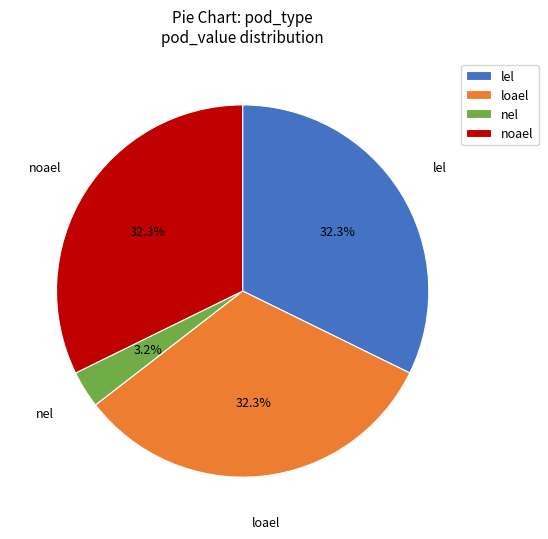

To the nearest percent, what portion does loael represent?

32%